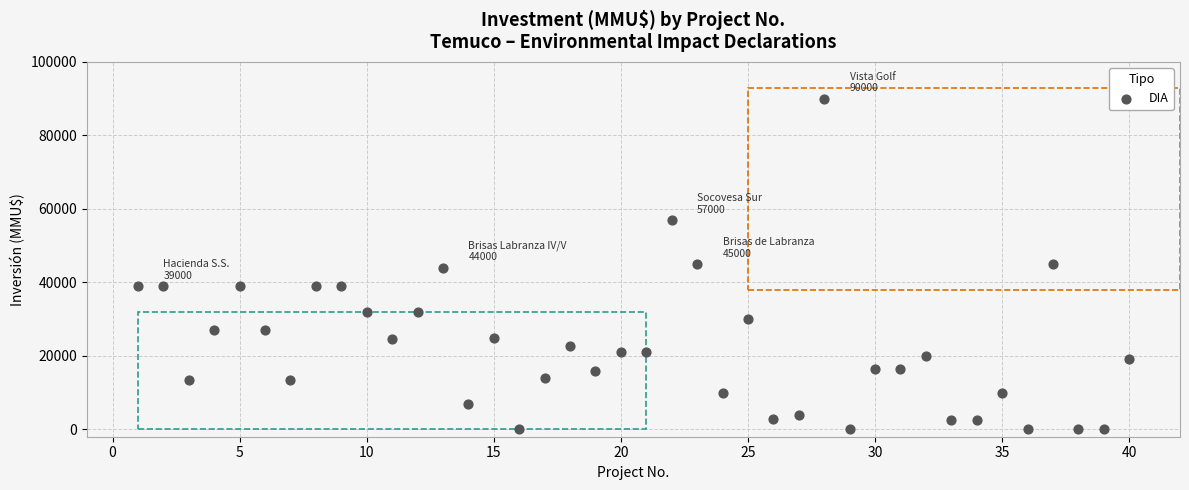

What is the range of X values (max minus min)?

39